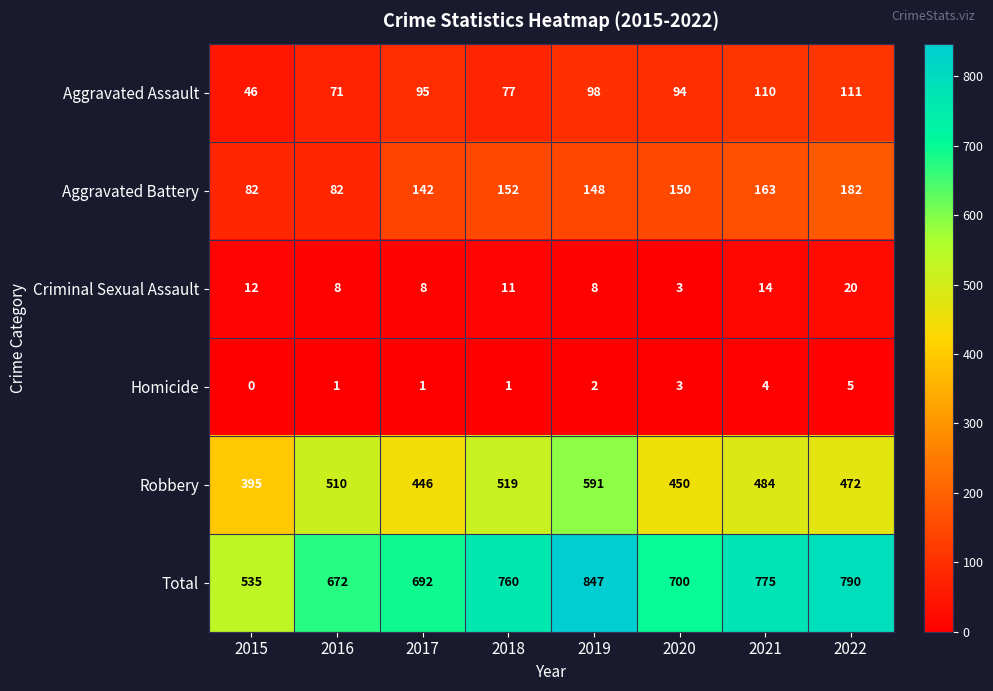

The Total series shows 847 at 2019. True or false?

True